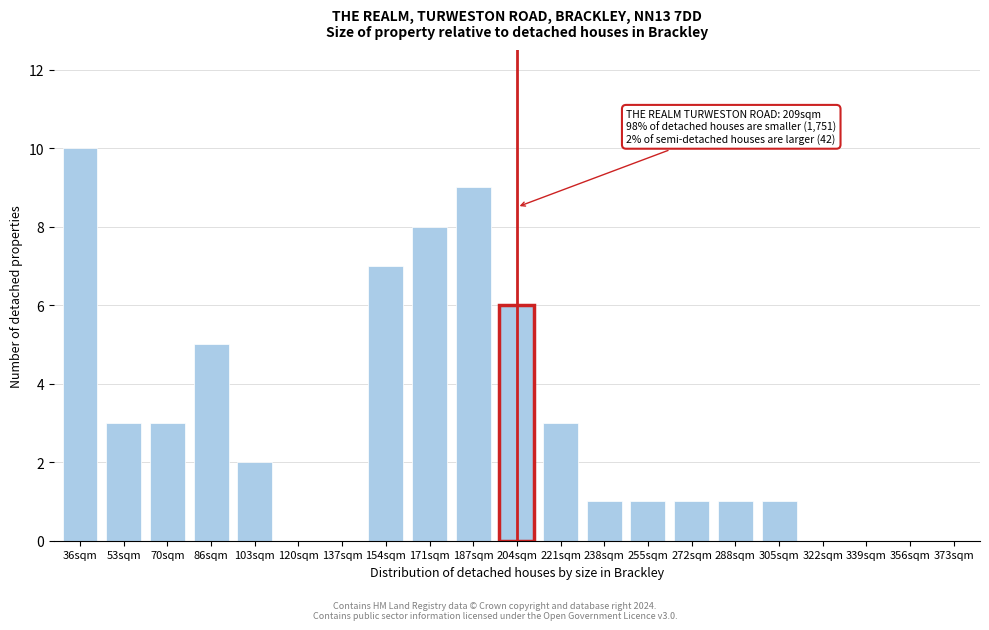

Reading left to right, extract all data points from this chart.

36sqm=10	53sqm=3	70sqm=3	86sqm=5	103sqm=2	120sqm=0	137sqm=0	154sqm=7	171sqm=8	187sqm=9	204sqm=6	221sqm=3	238sqm=1	255sqm=1	272sqm=1	288sqm=1	305sqm=1	322sqm=0	339sqm=0	356sqm=0	373sqm=0